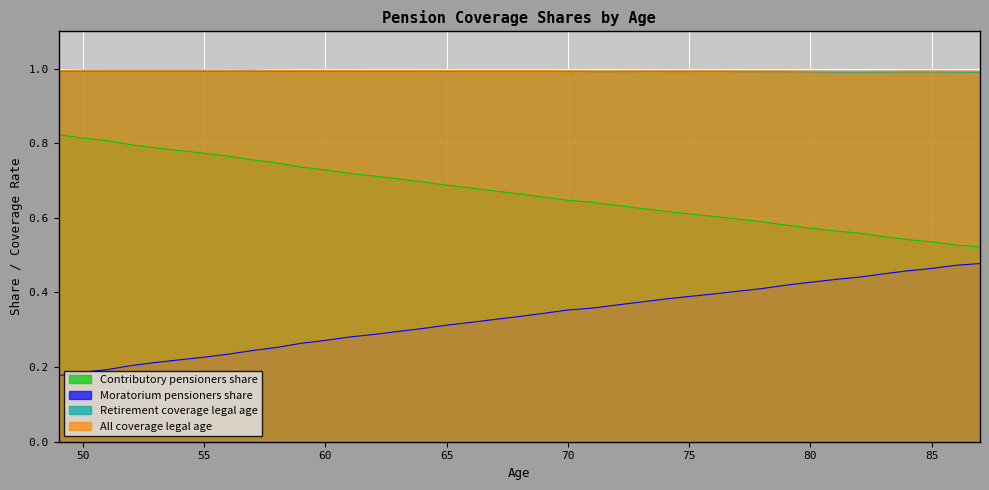

How many lines are shown in the chart?

4